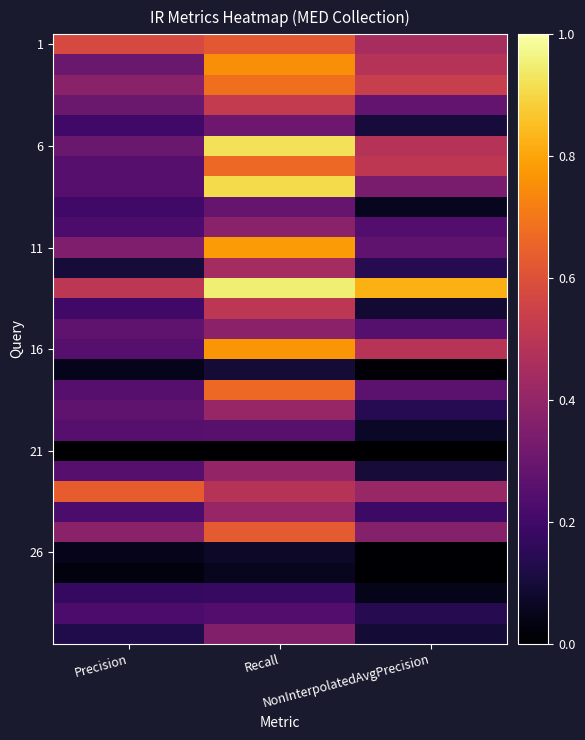

What is the spread (max minus min) of values at Recall?

1.0